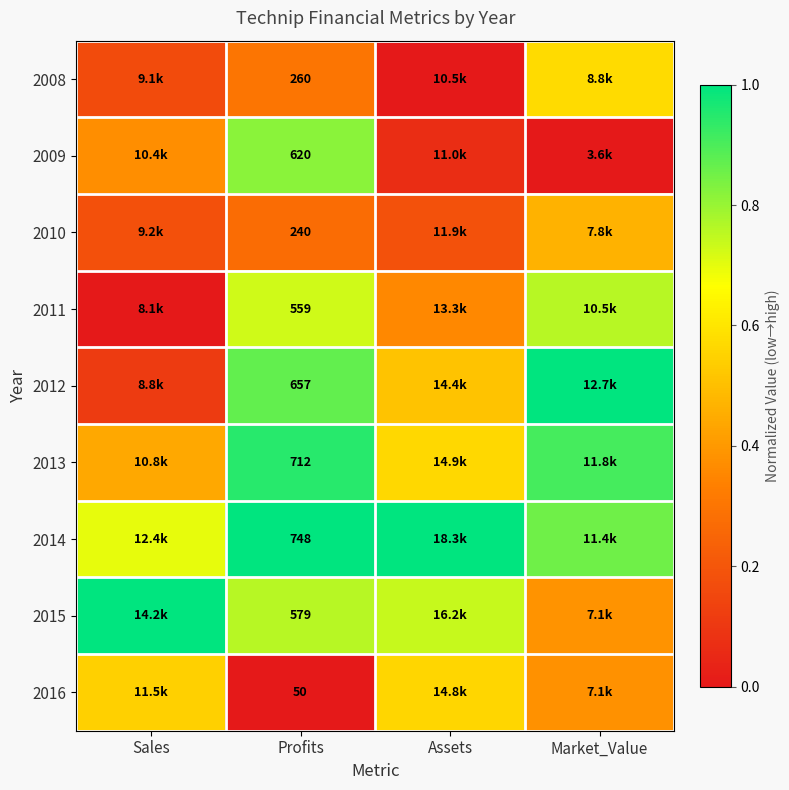

What is the total value across all series at Sales?

3.5